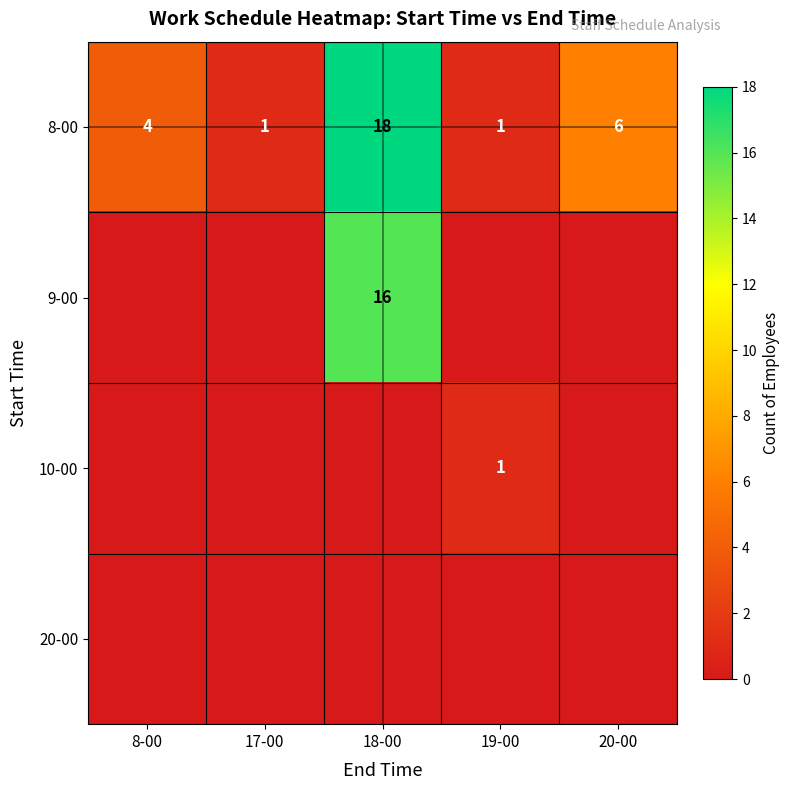

How many 8-00 values are between 1 and 6?

4